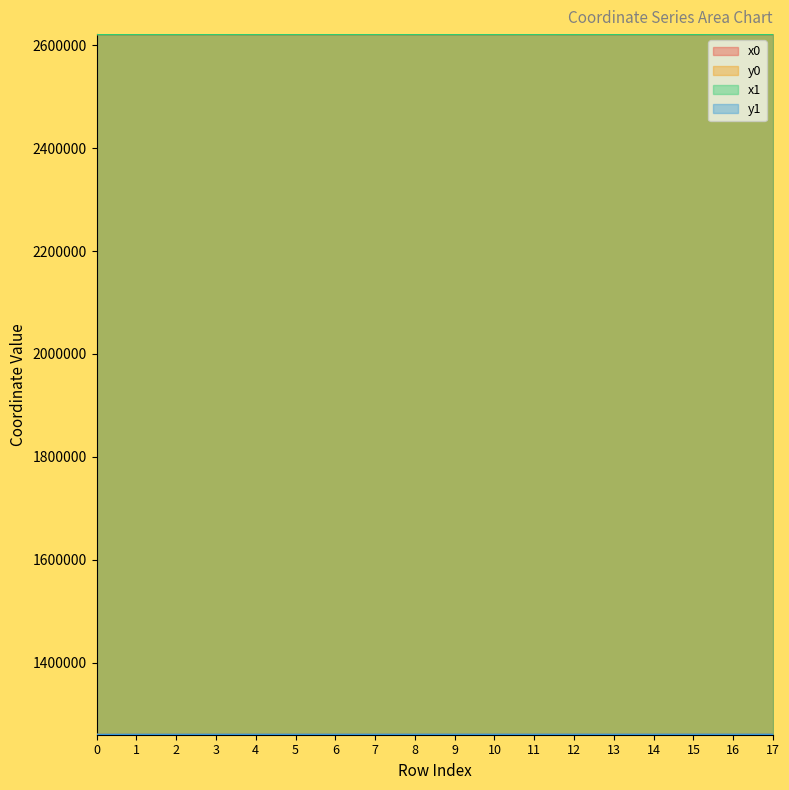

Does the chart display data point markers on the line(s)?

No